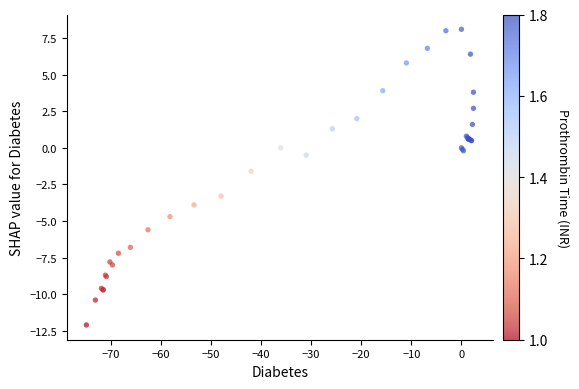

What Y value in the scatter plot is closest to -2?

-1.6